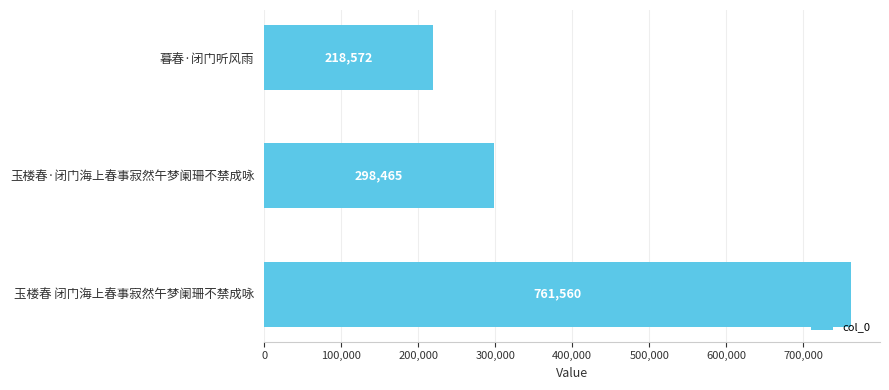

What is the sum of the values at 玉楼春 闭门海上春事寂然午梦阑珊不禁成咏 and 暮春·闭门听风雨?

980132